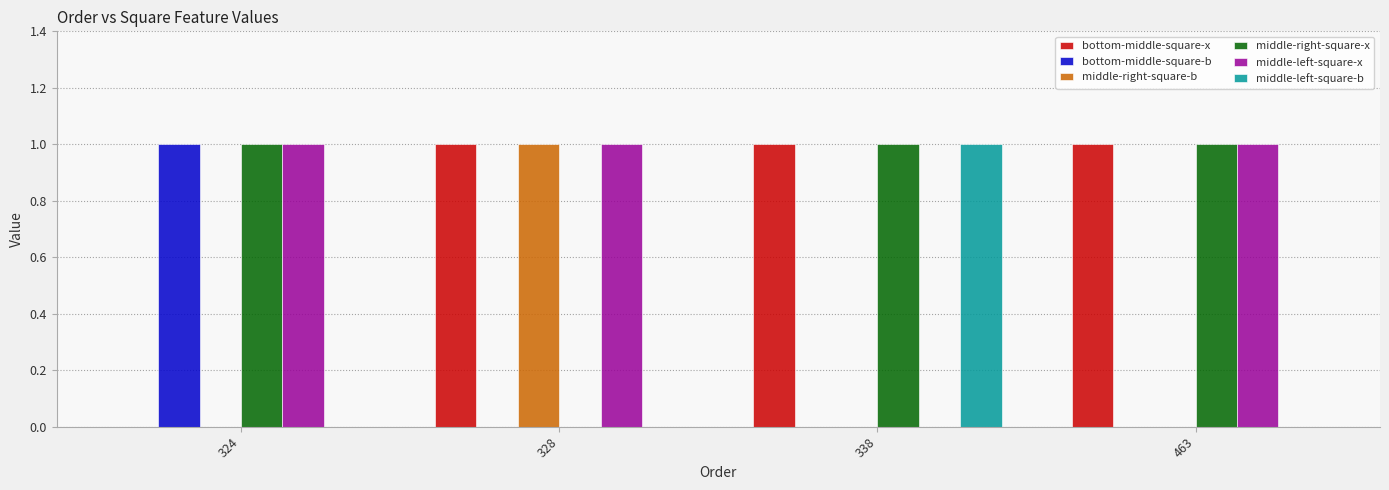

What is the total value across all series at 463?

3